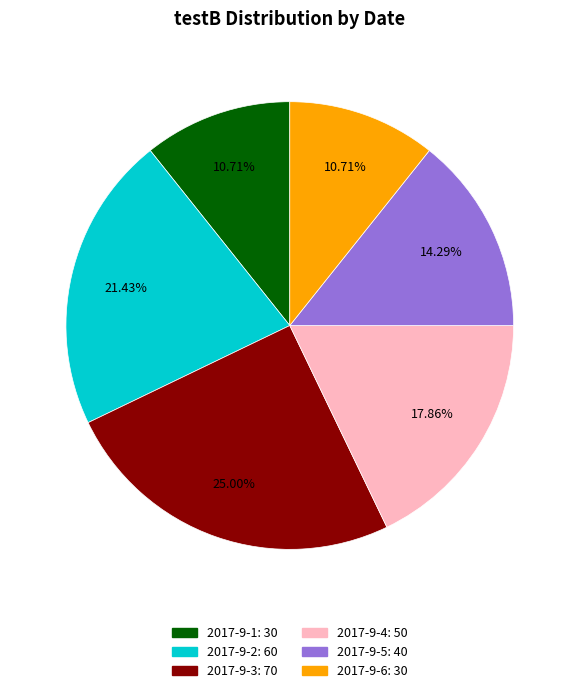

Does any single category account for the majority?

No